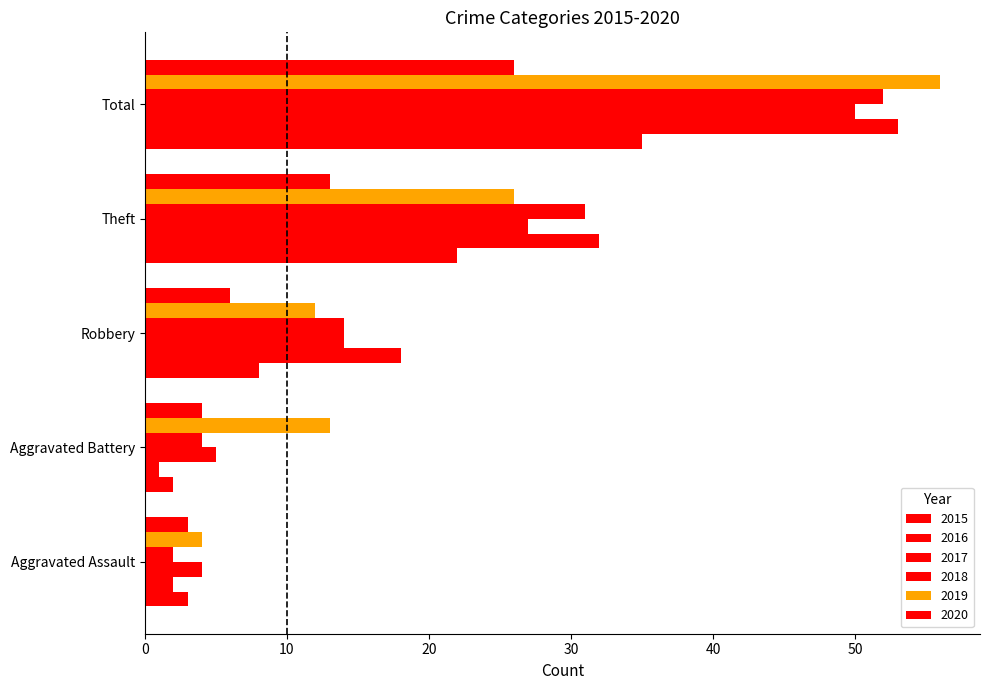

What is the label of the 2nd bar from the right?

Theft